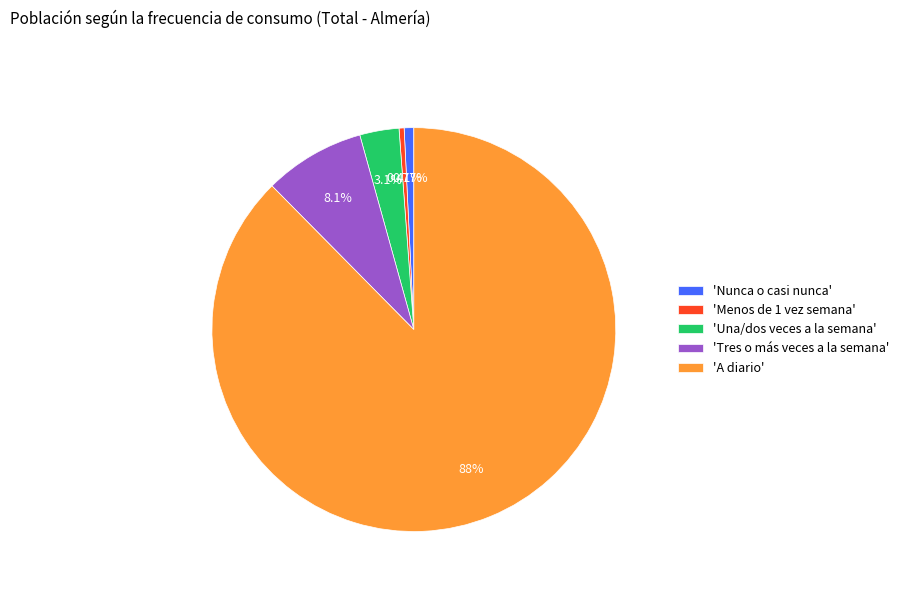

Which category accounts for the majority?

'A diario'